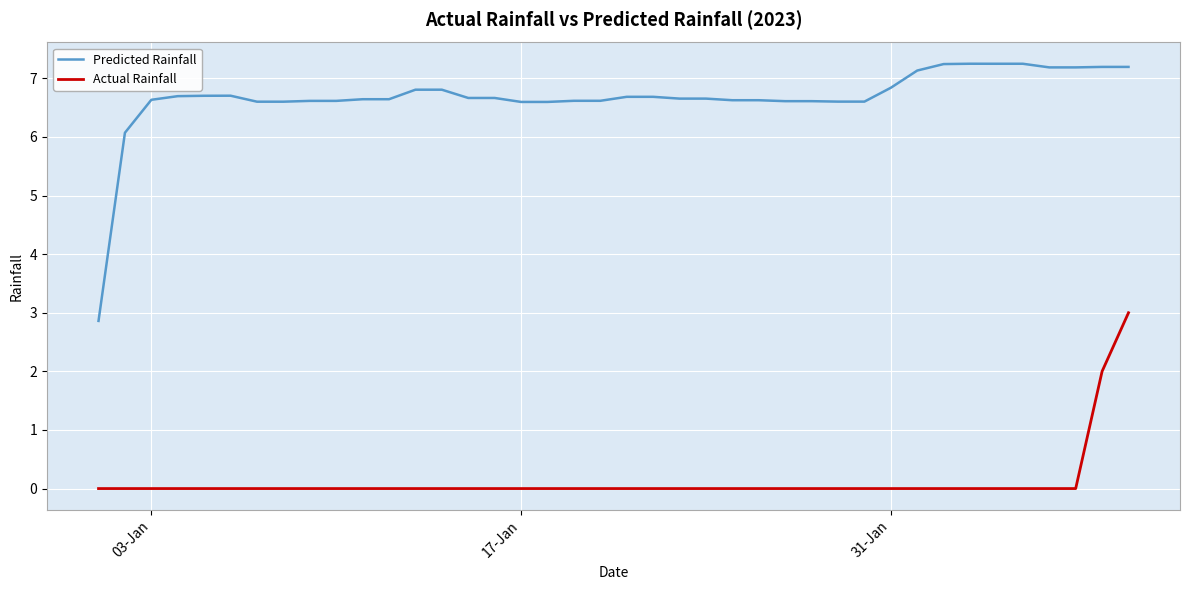

Which series has the largest range (max minus min)?

Predicted Rainfall